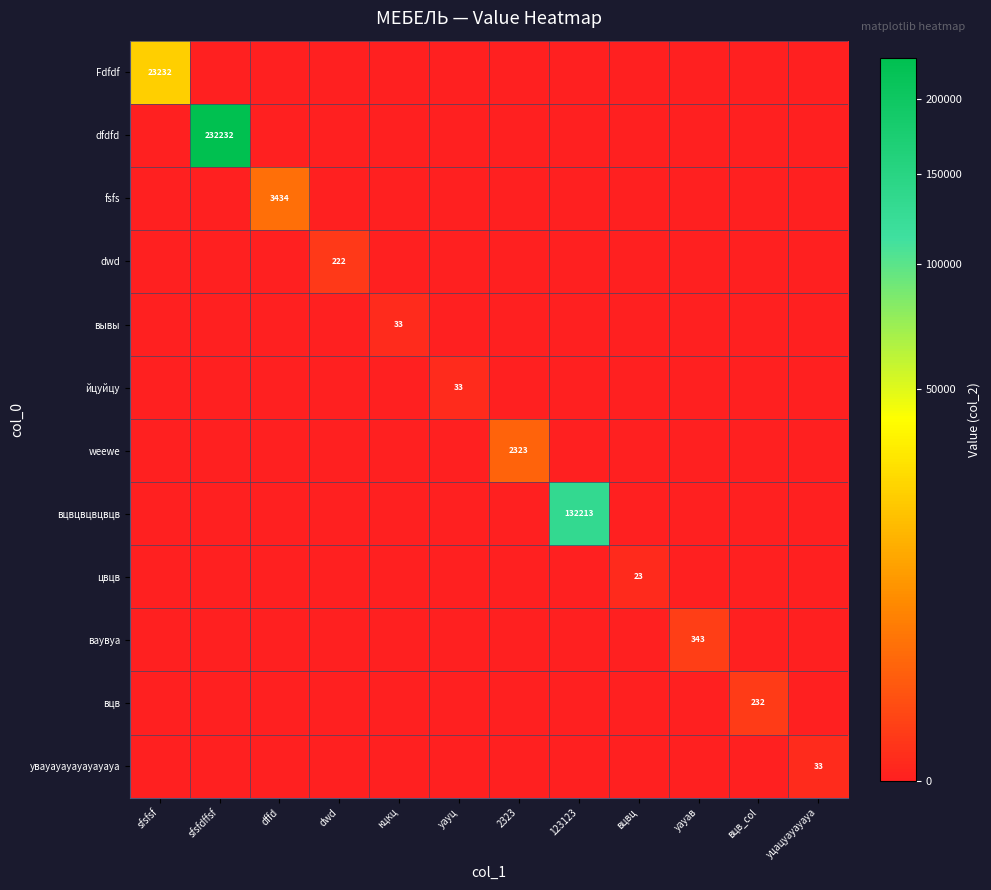

How many positive values does the dfdfd series have?

1